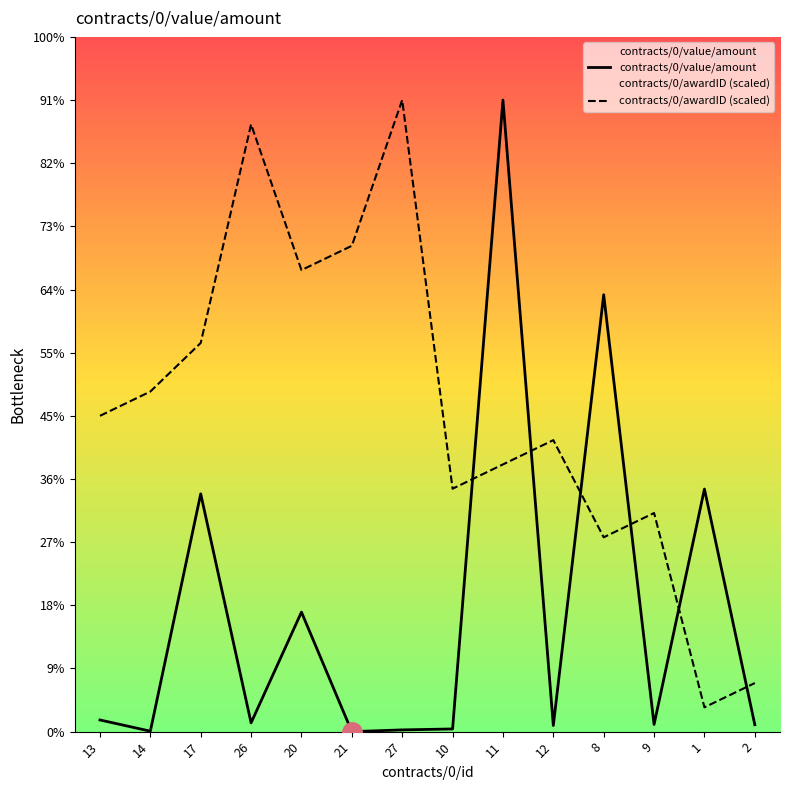

What is the label of the 11th point from the right?

26